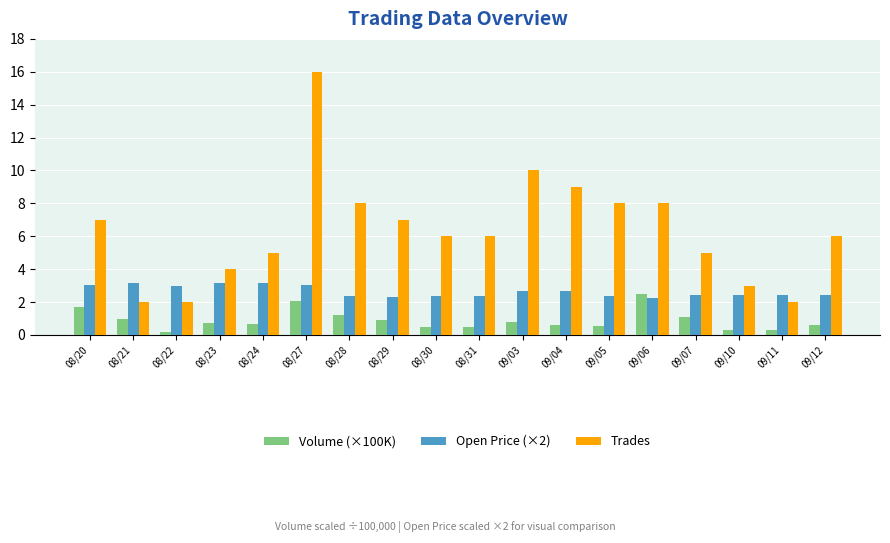

Which series has the widest spread of values?

Trades